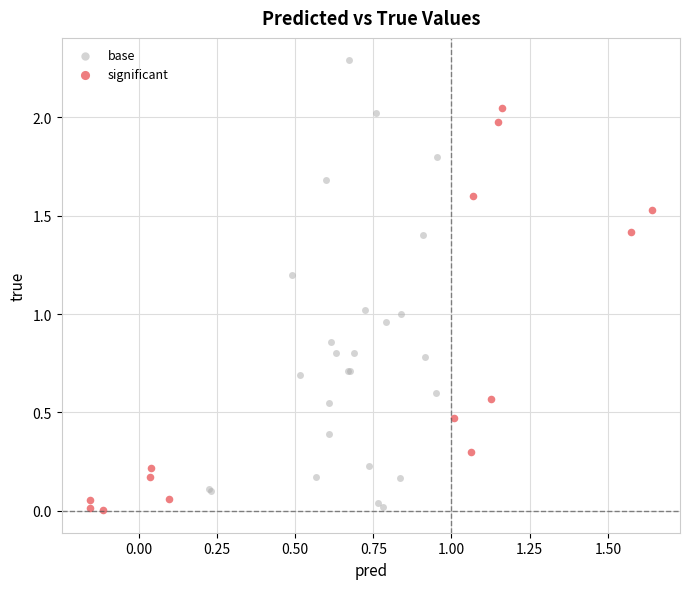

Which series contains the highest Y value?

base